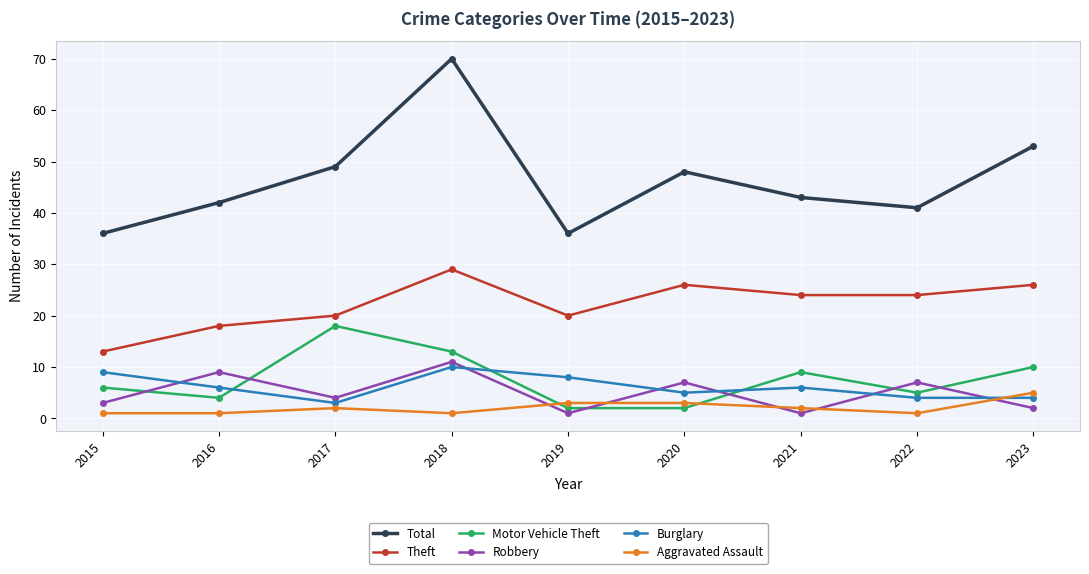

What is the difference between the Burglary values at 2018 and 2016?

4